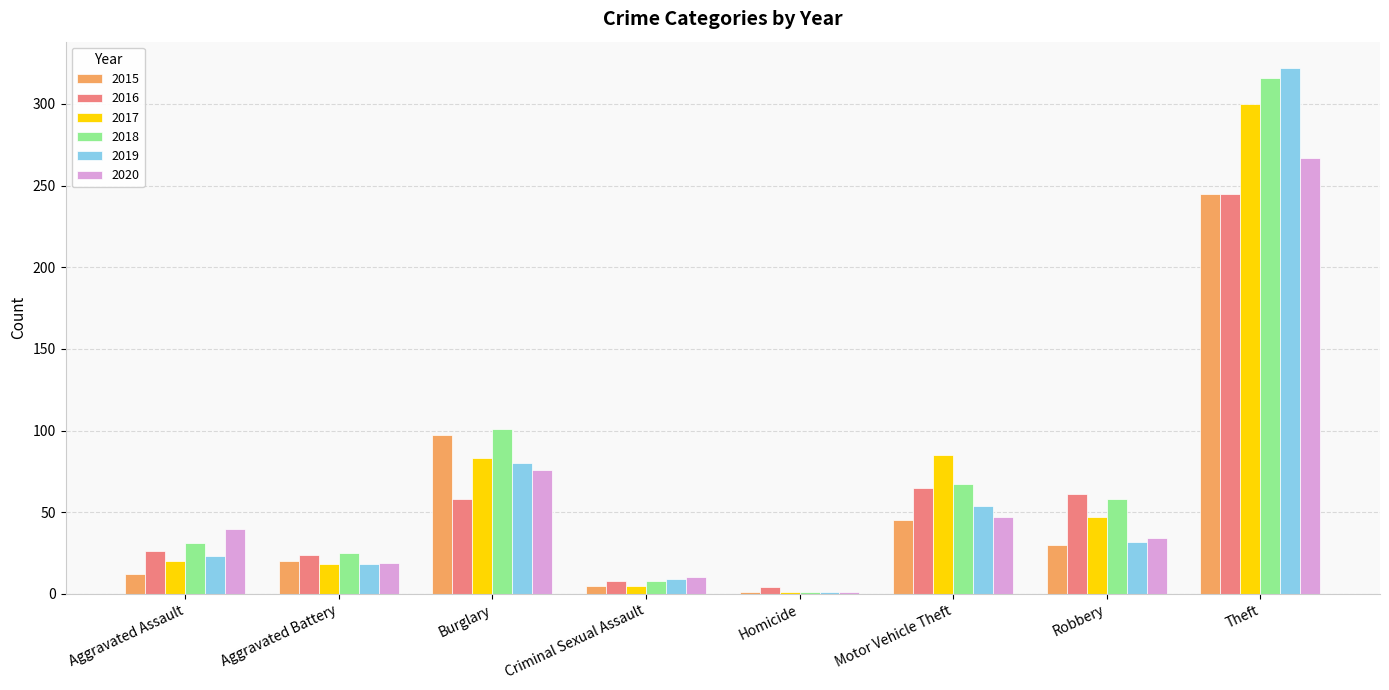

The 2017 series shows 83 at Burglary. True or false?

True